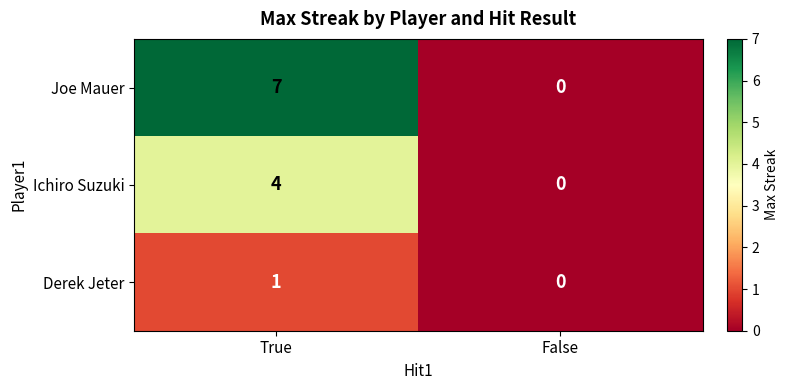

The Joe Mauer series shows 3 at False. True or false?

False